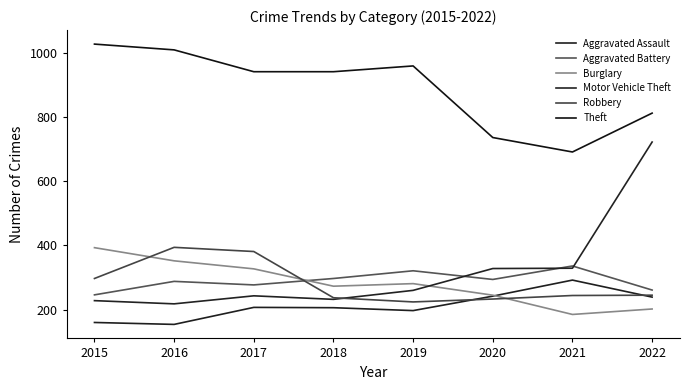

Which category has the lowest value across all series?

2016